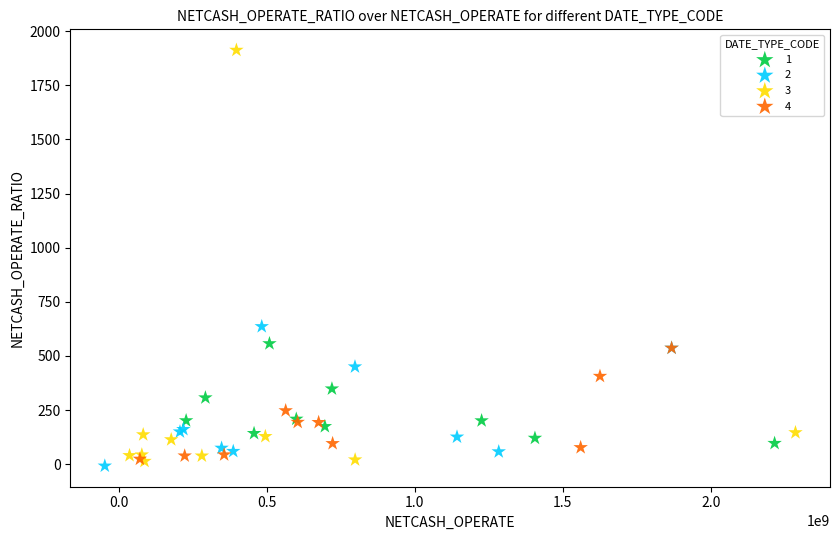

What are all the series names shown in the legend?

1, 2, 3, 4